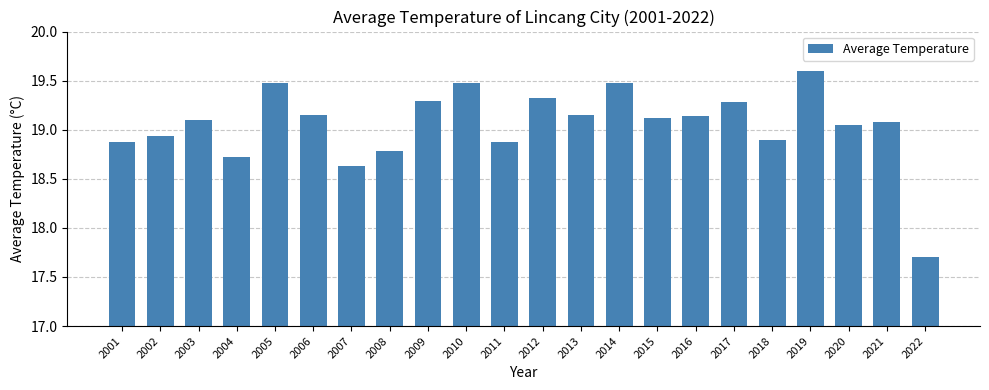

What is the value of the 5th bar from the left?

19.5